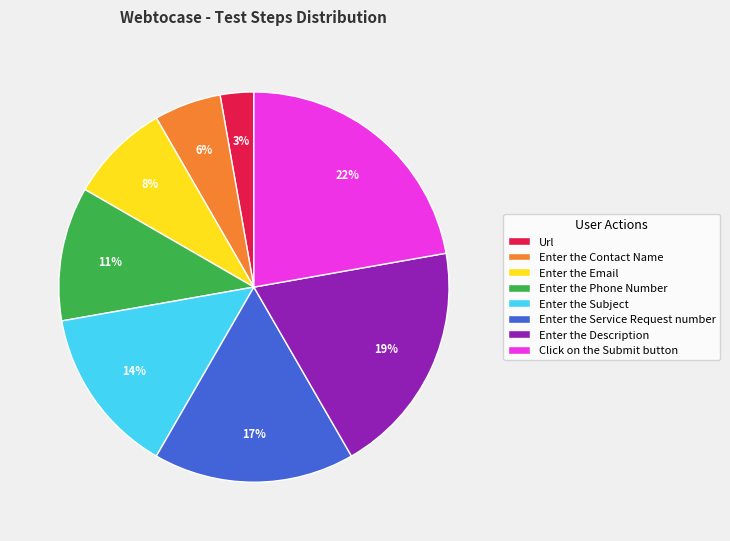

Count the number of slices in the pie.

8